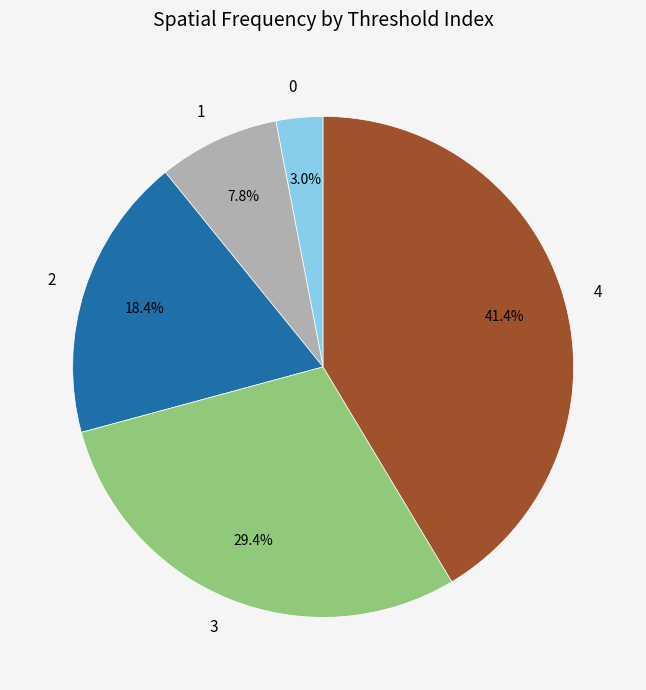

Which category has the biggest portion of the pie?

4